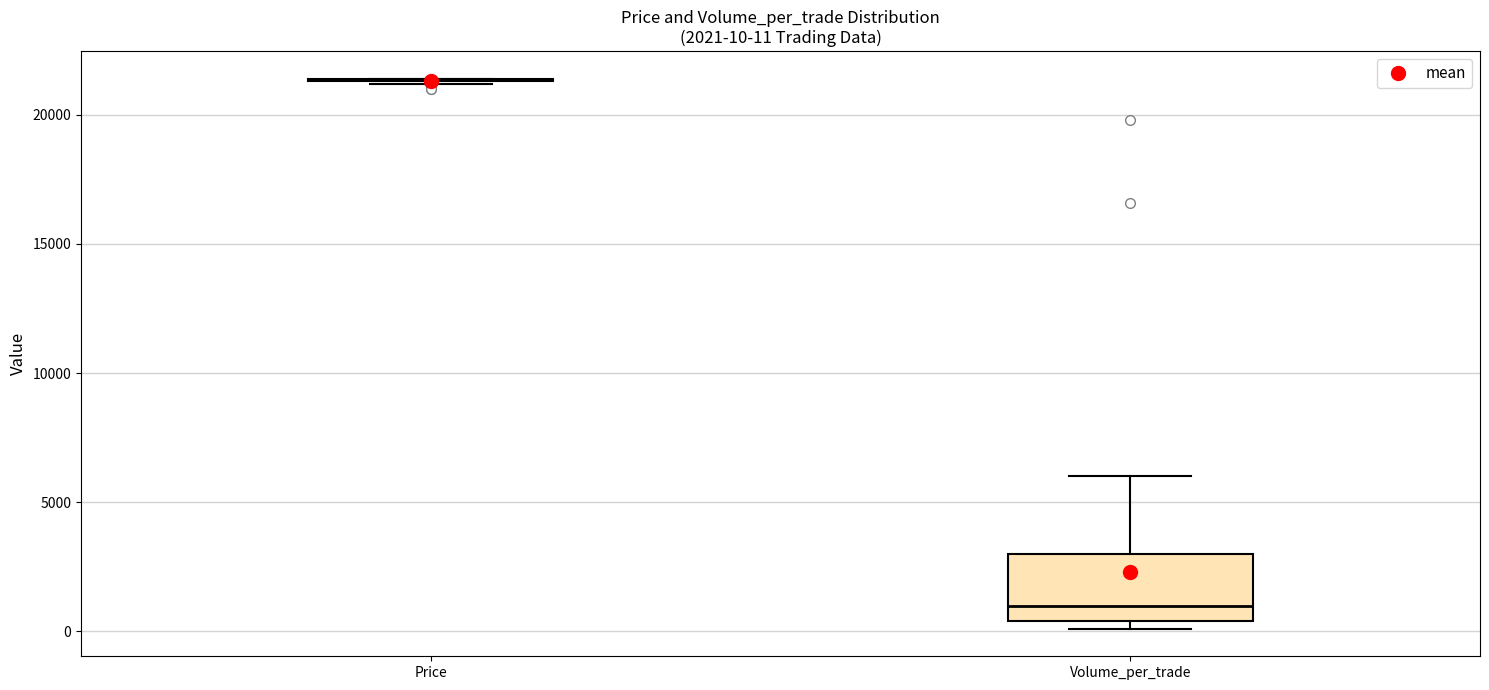

Comparing the boxes themselves (not the whiskers), which one is the tallest?

Volume_per_trade